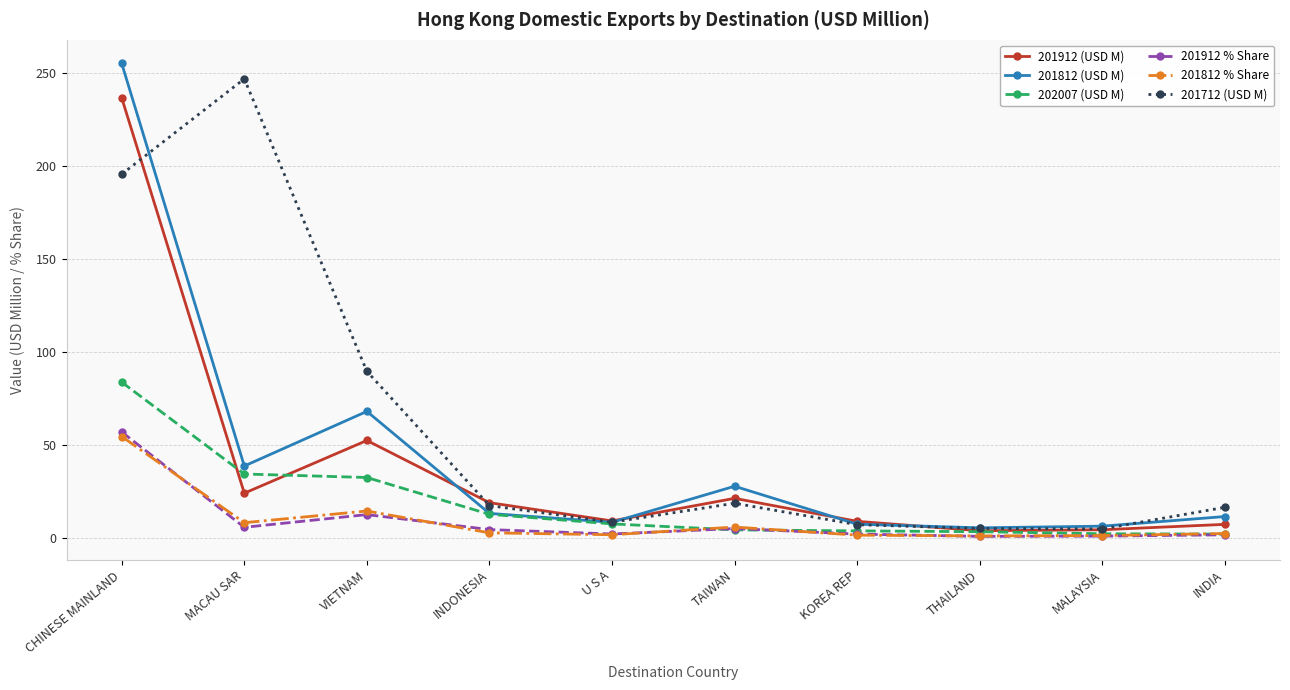

True or false: 201812 % Share has a value of 1.4 at MALAYSIA.

True